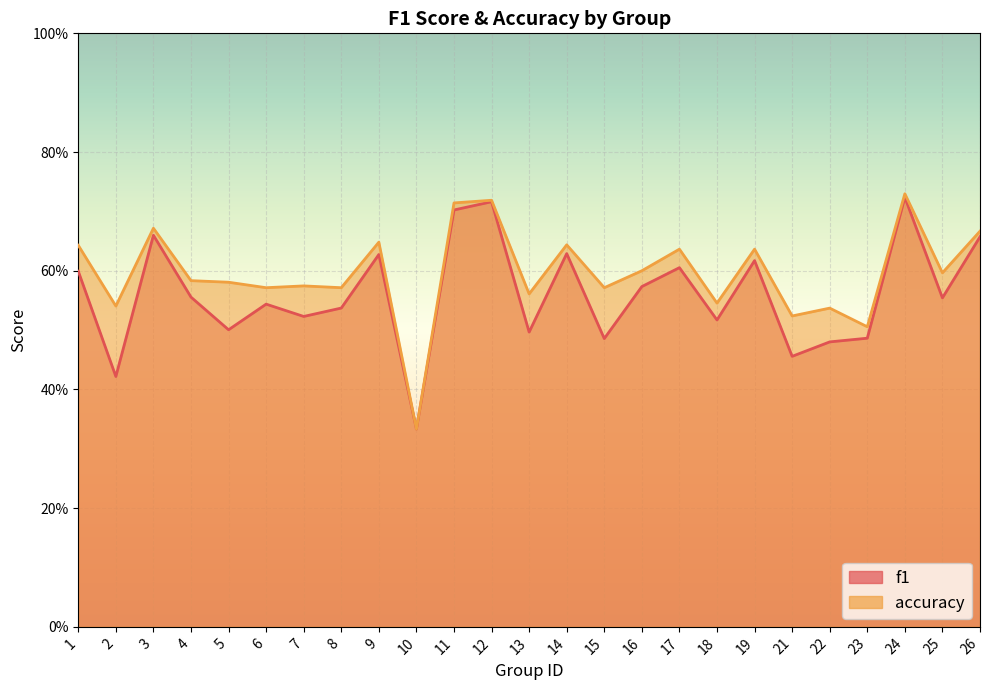

Between 7 and 22, which series saw the biggest shift?

f1